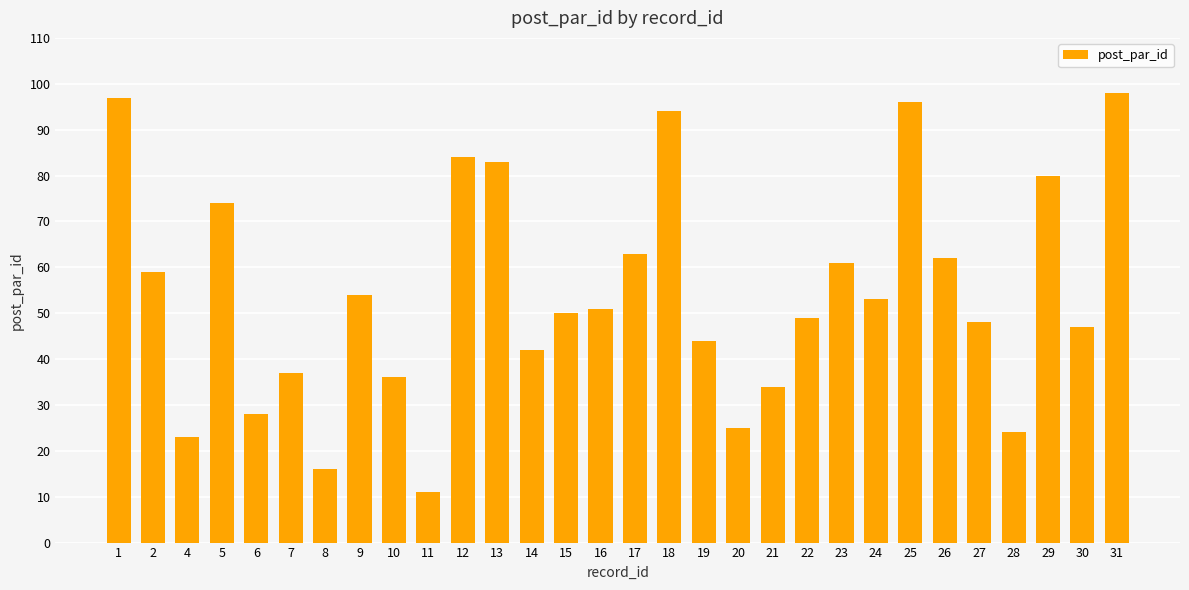

What is the ratio of the value at 23 to the value at 8?

3.8